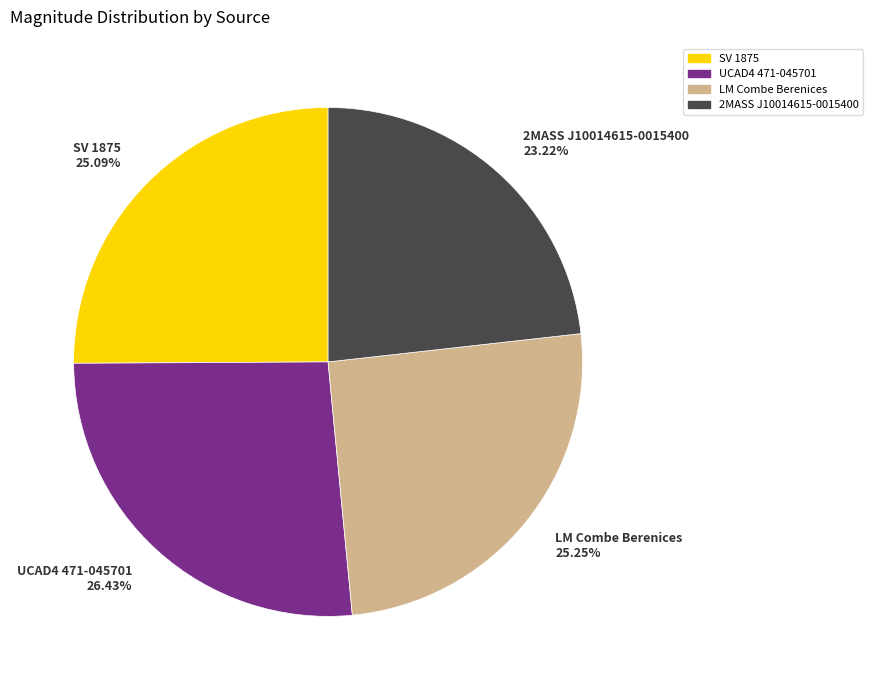

Do SV 1875 and 2MASS J10014615-0015400 together represent more than half of the pie?

No